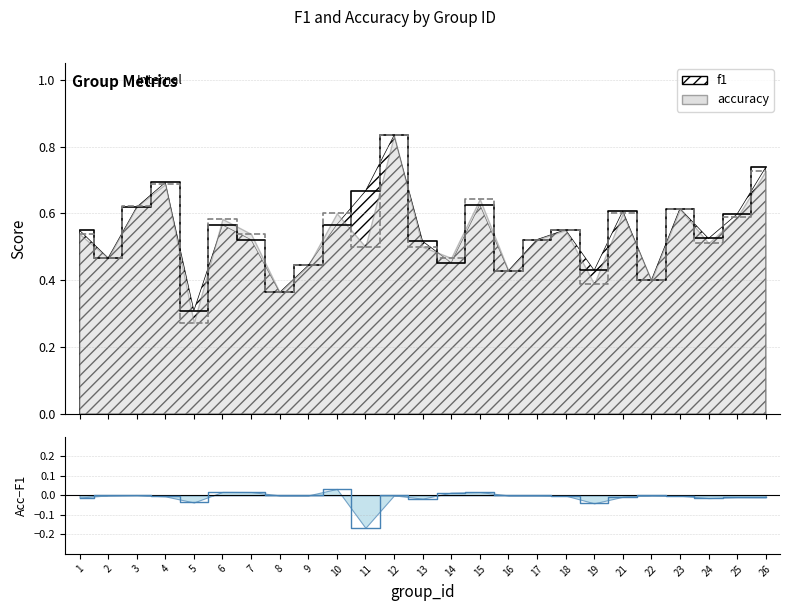

At which label does f1 reach its minimum?

5